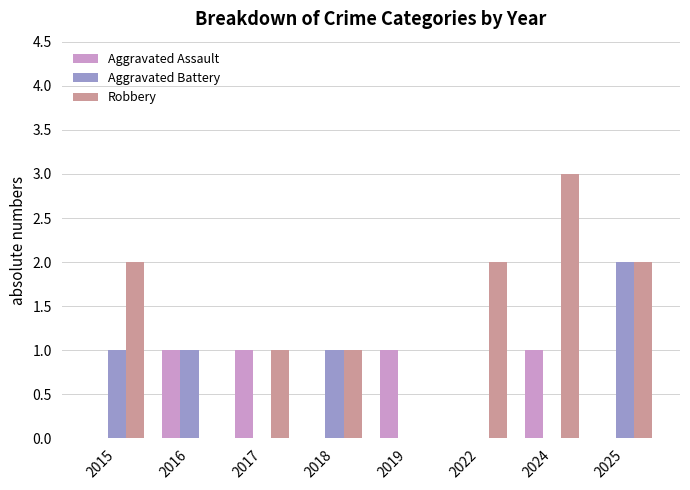

How many groups of bars are there?

8